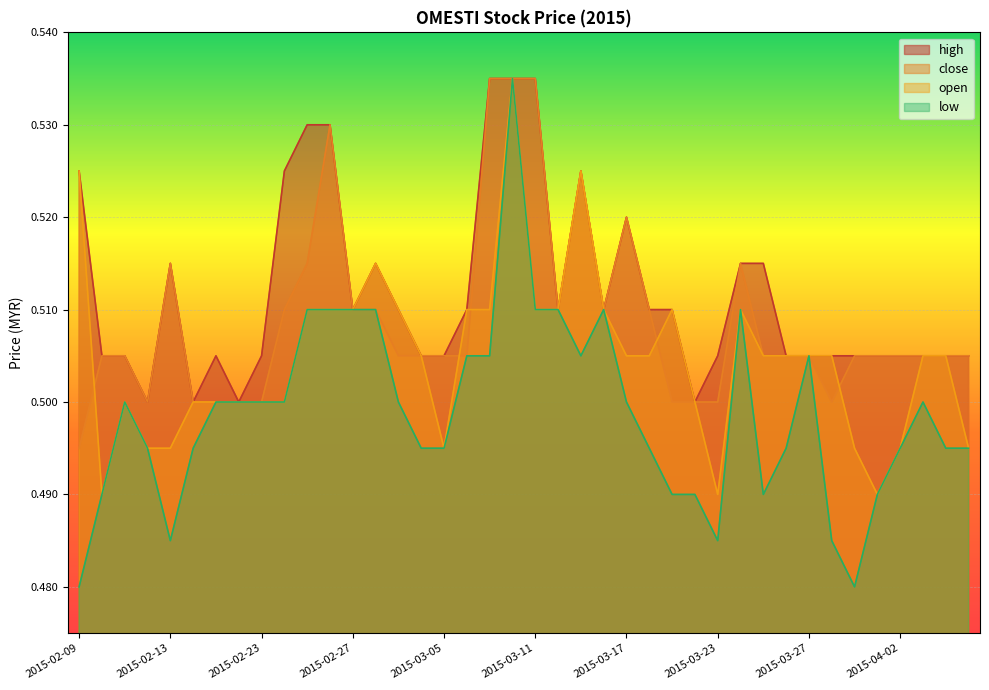

What is the total value across all series at 2015-02-10?

2.0